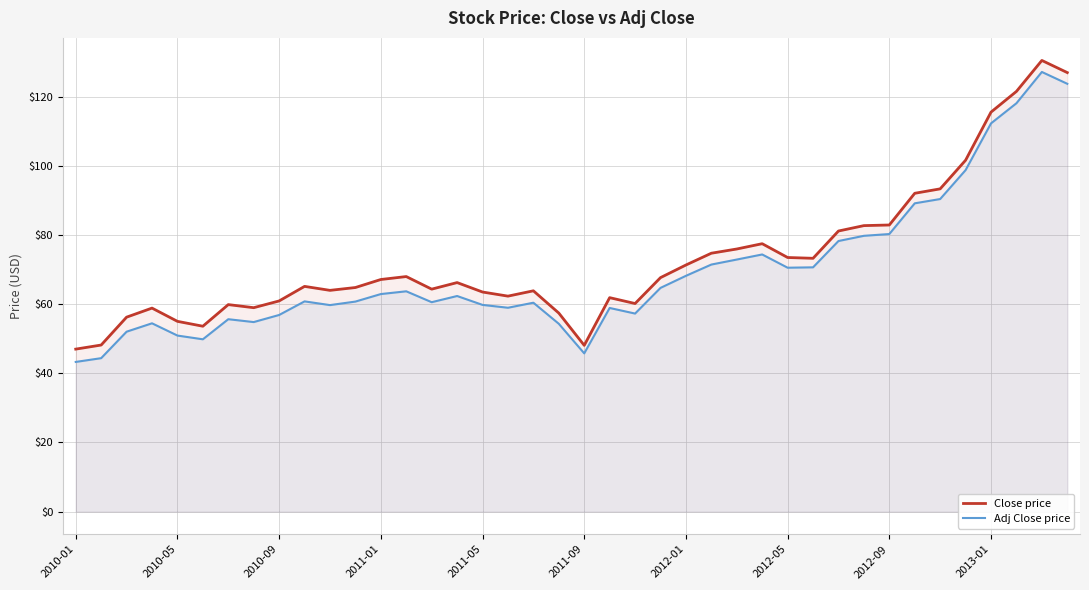

The value of Close price at 2010-05 is 86.9. True or false?

False